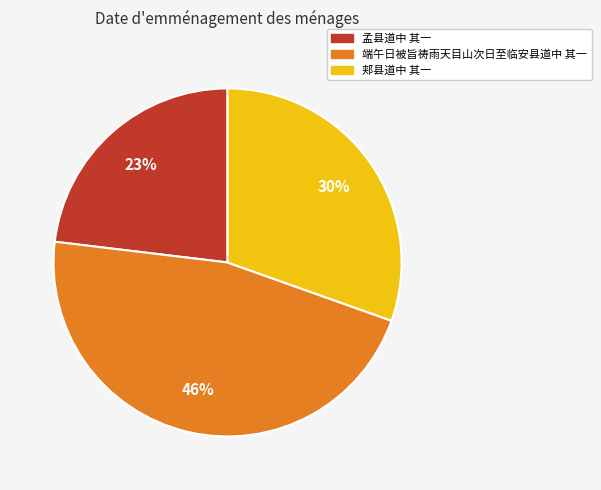

Count the number of slices in the pie.

3